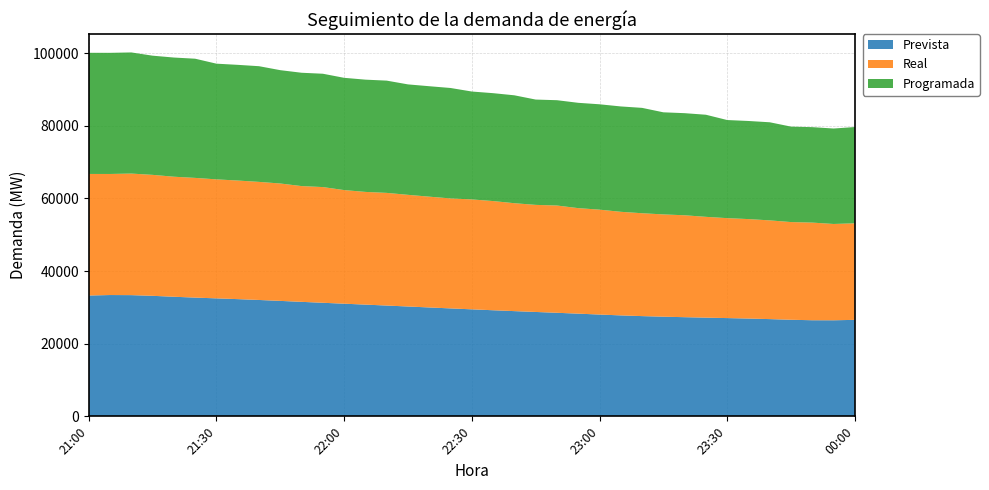

Reading left to right, list all the values displayed in this chart.

Prevista: 33260	33393	33365	33176	32919	32686	32476	32266	32034	31780	31518	31261	31009	30756	30499	30237	29973	29712	29455	29204	28964	28734	28506	28268	28021	27789	27592	27432	27295	27167	27048	26920	26766	26586	26454	26445	26559
Real: 33464	33324	33461	33297	33042	32951	32756	32644	32503	32315	31865	31851	31274	31023	31012	30737	30497	30273	30255	30055	29705	29476	29526	29045	28874	28513	28317	28153	28053	27750	27510	27378	27176	26892	26877	26509	26576
Programada: 33345	33345	33345	32805	32805	32805	31845	31845	31845	31195	31195	31195	30900	30900	30900	30400	30400	30400	29700	29700	29700	28990	28990	28990	29004	29004	29004	28104	28104	28104	27004	27004	27004	26274	26274	26274	26502